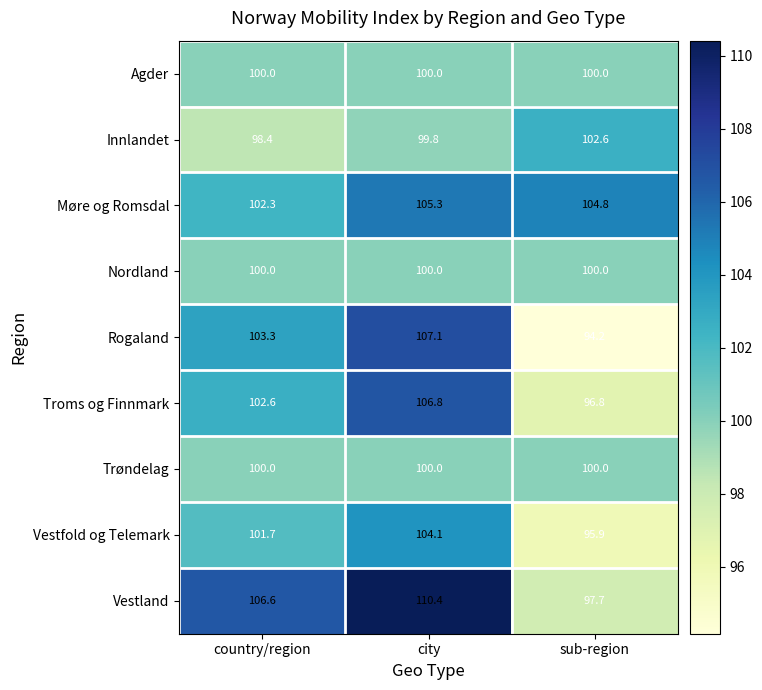

Is it true that Troms og Finnmark equals 128.3 at sub-region?

False